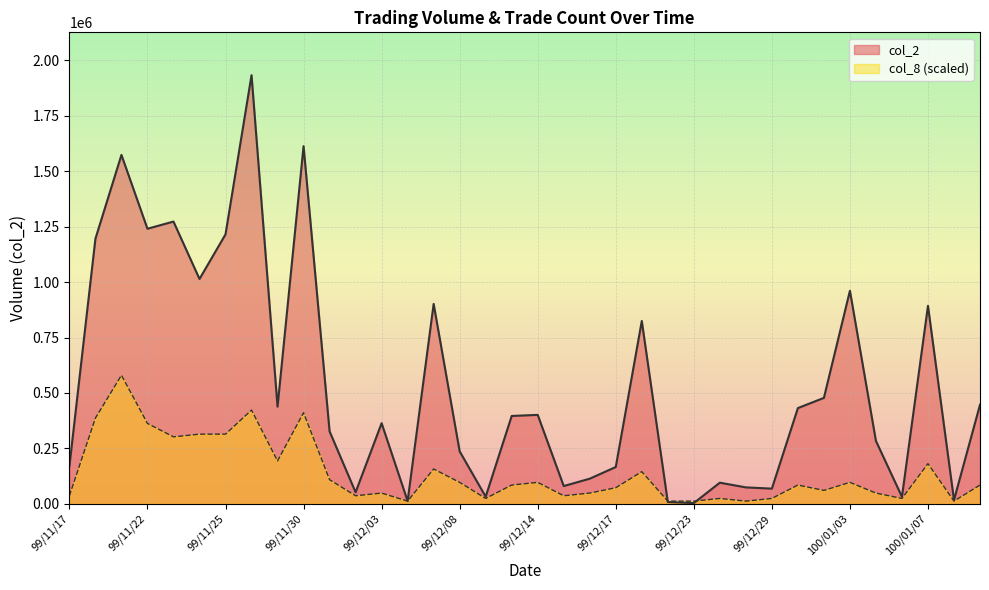

Where do col_2 and col_8 first cross each other?

99/12/20 and 99/12/21